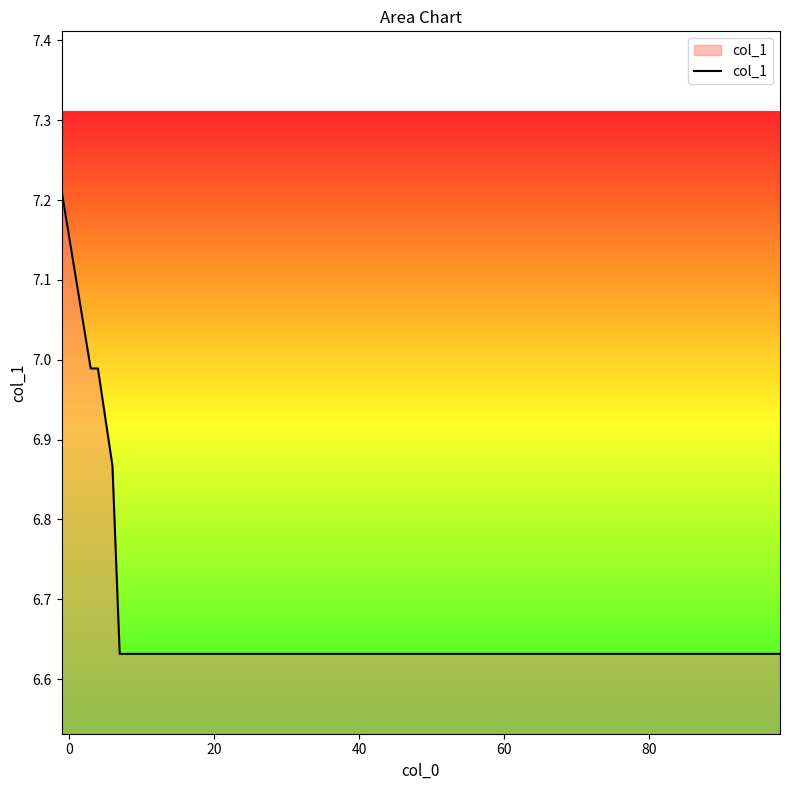

What is the difference between the maximum and minimum values?

0.6